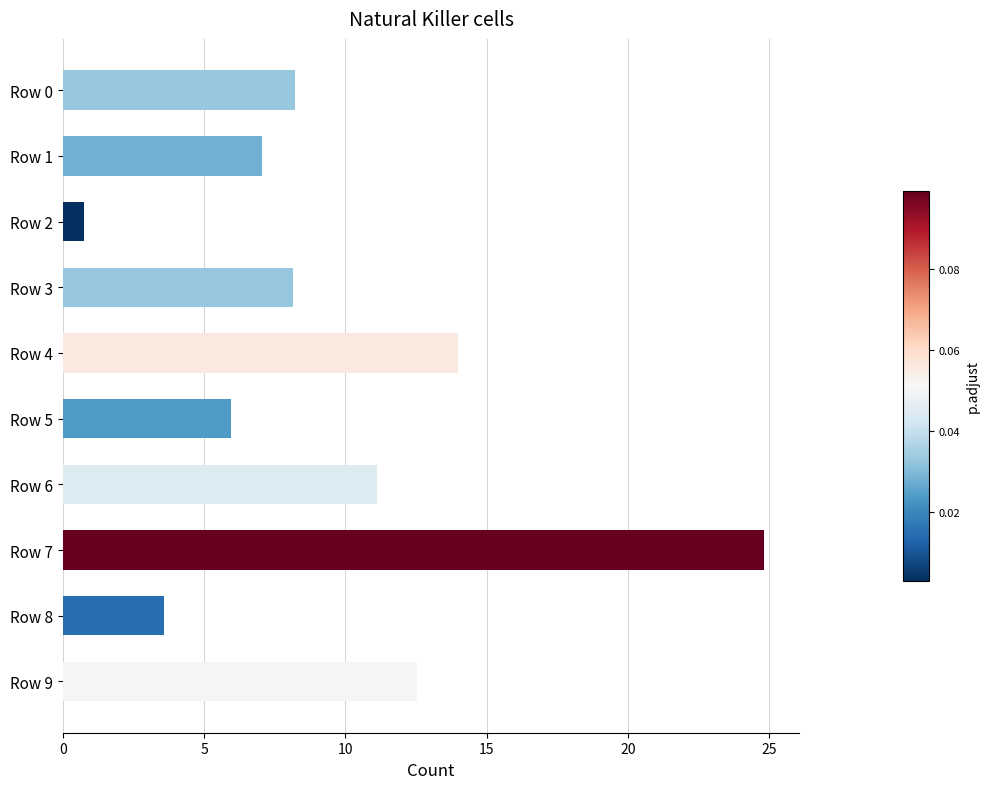

What is the value of the 2nd bar from the top?

7.0